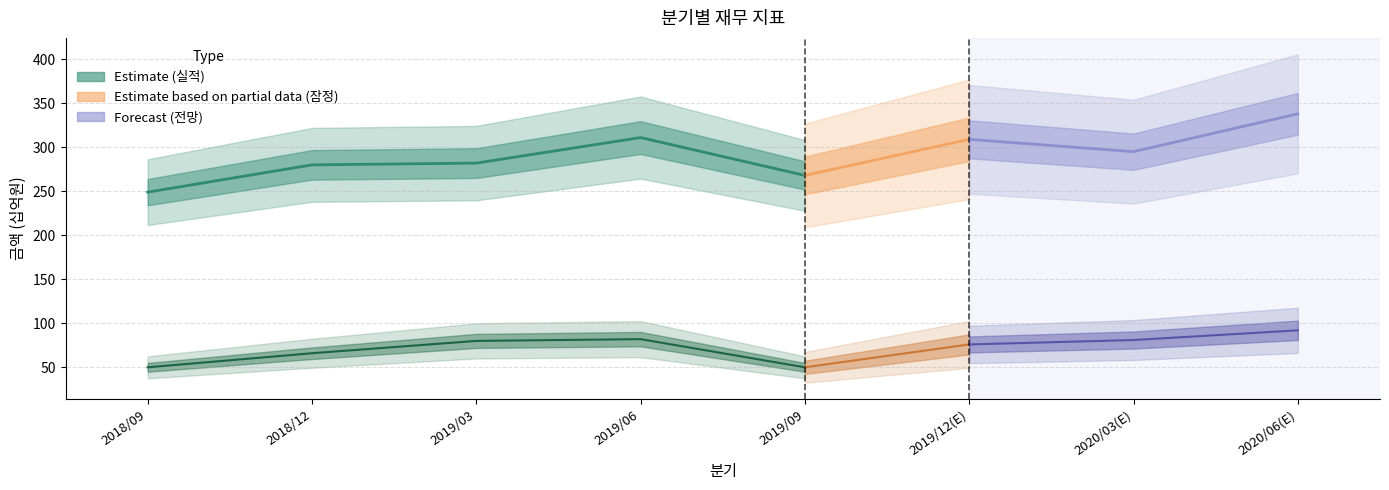

How many interior local peaks (higher than both neighbors) does the data have?

1